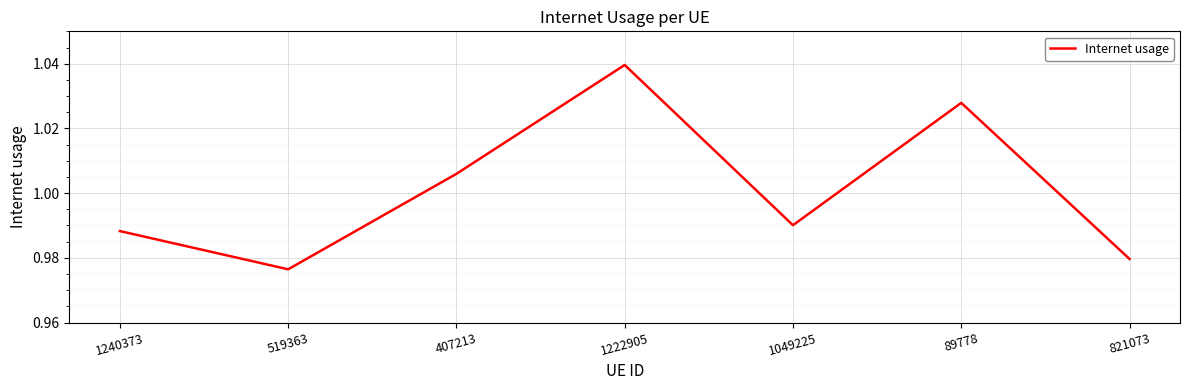

At which category does the data reach its first local peak?

1222905